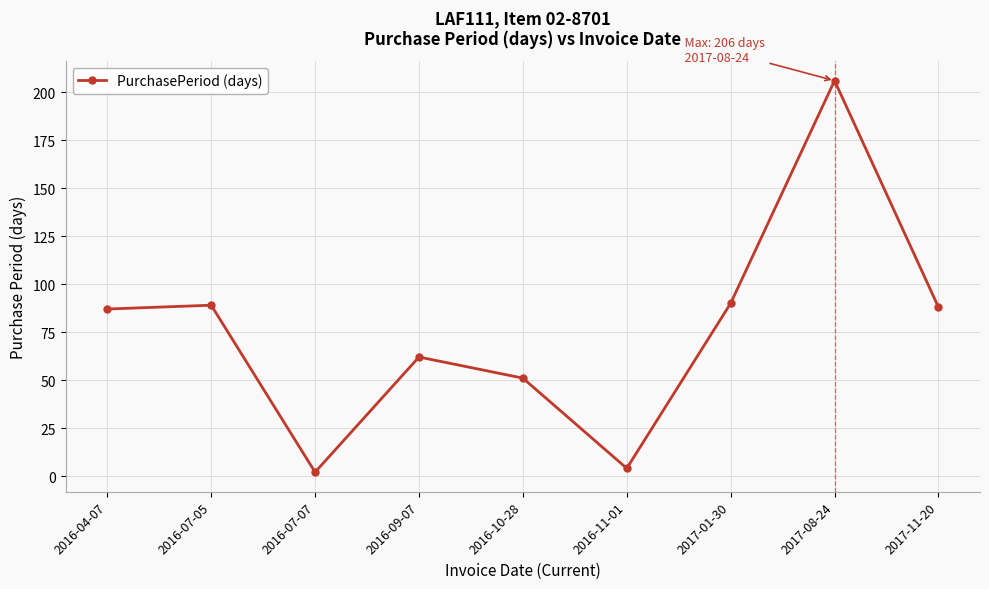

The value at 2016-07-05 is 89. True or false?

True